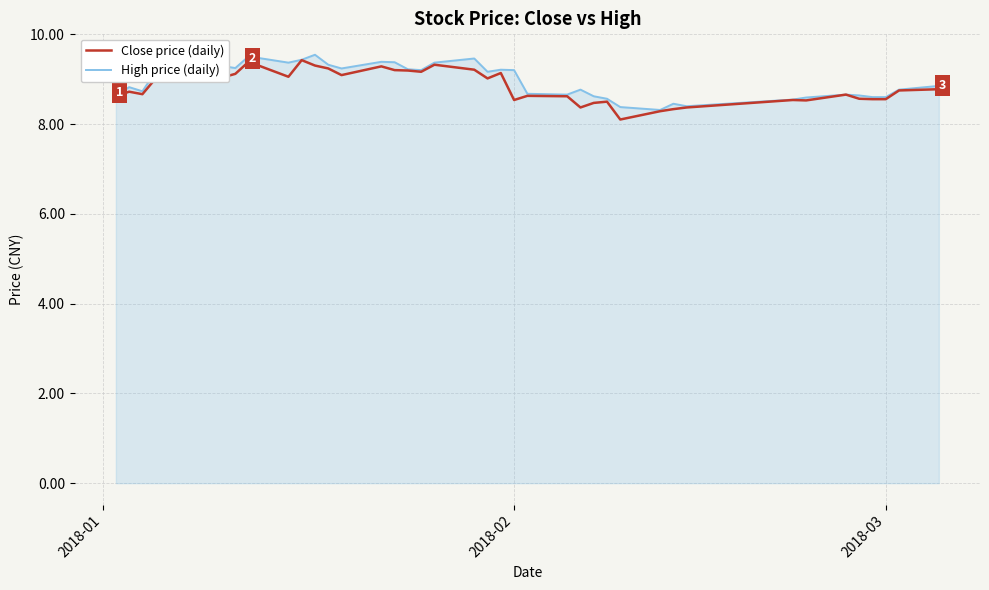

What is the maximum value for High price (daily)?

9.5